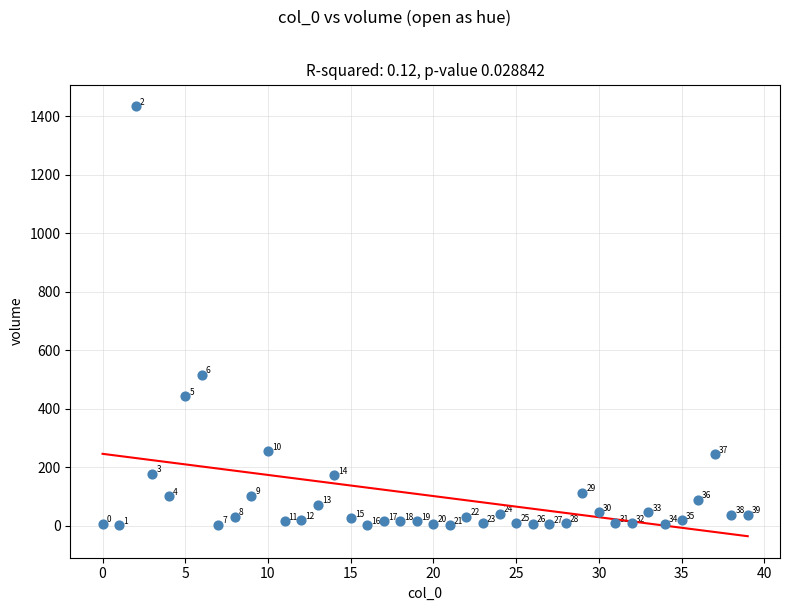

What Y value in the scatter plot is closest to 717?

515.5